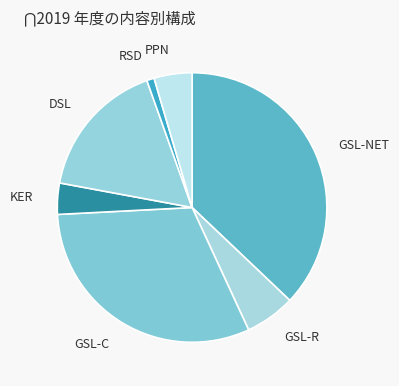

How many segments does this pie chart have?

7